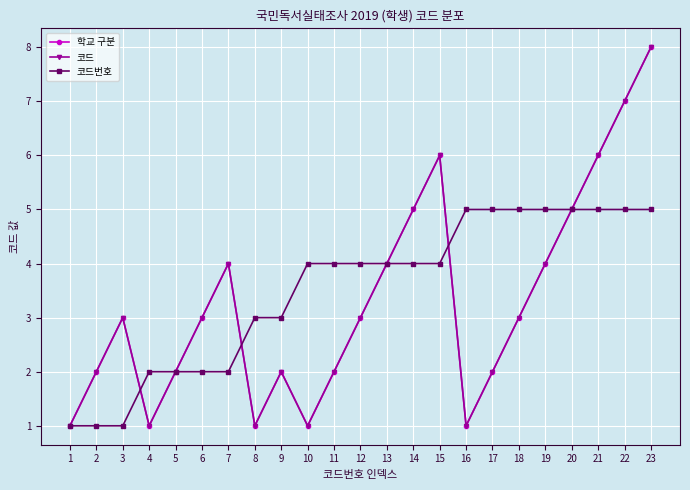

Which category has the highest value across all series?

23